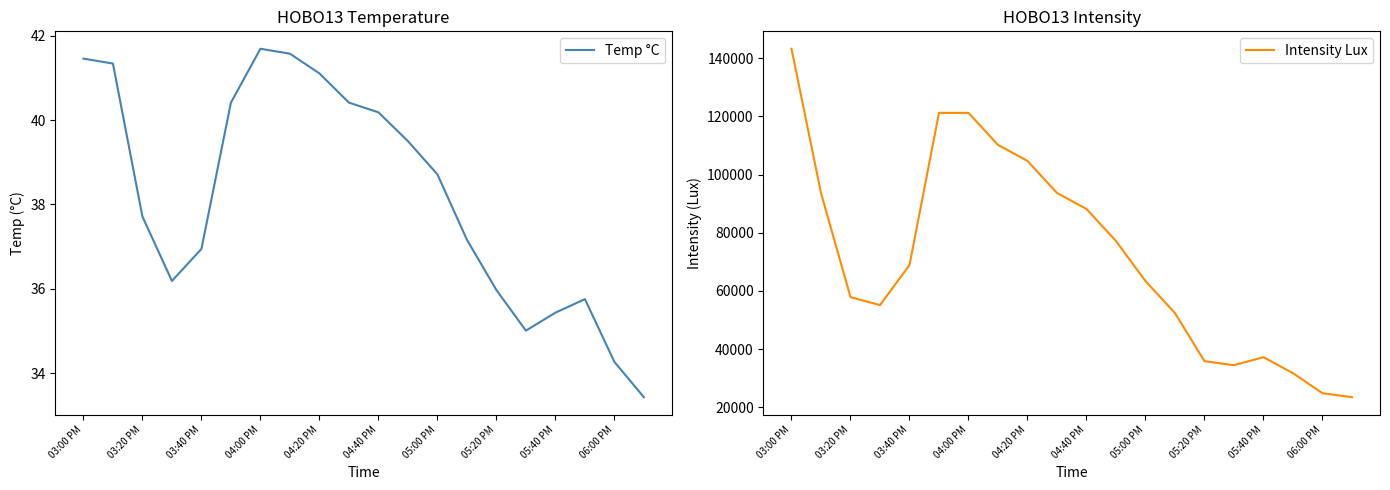

At which label is Temp °C closest to 37?

03:40 PM